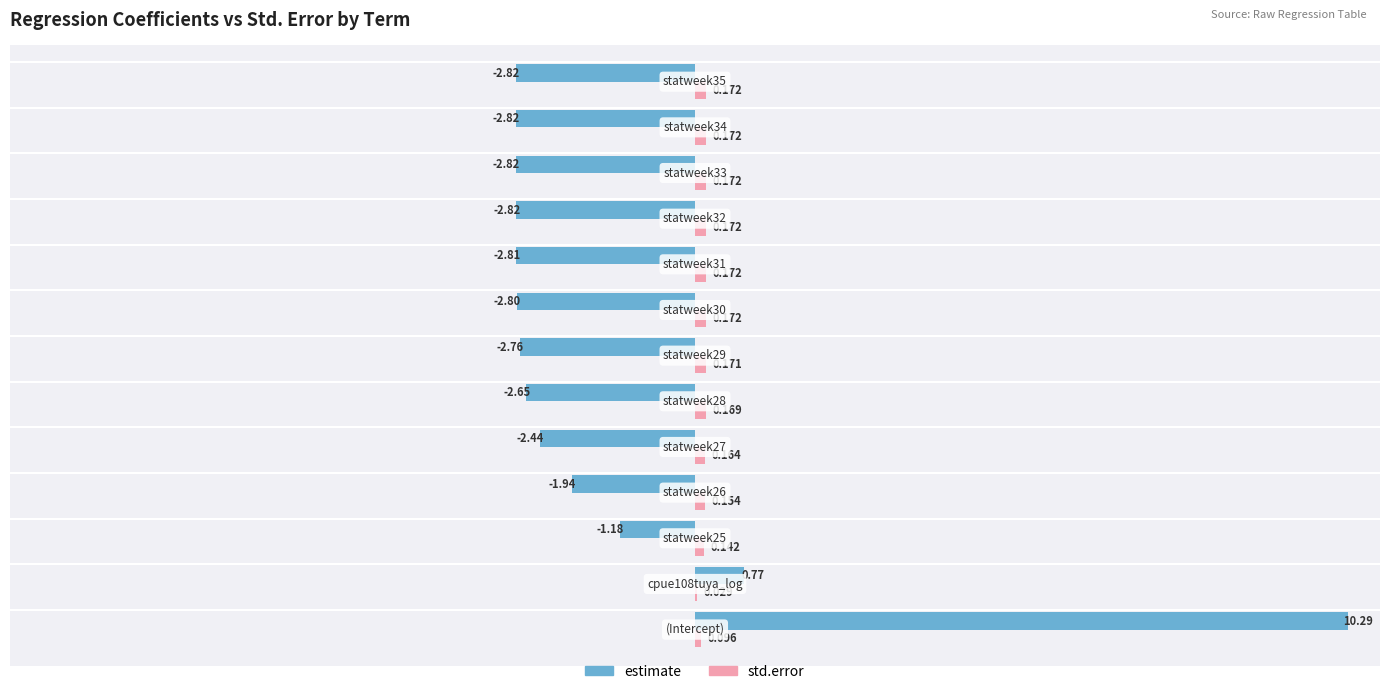

How many values in estimate are above zero?

2